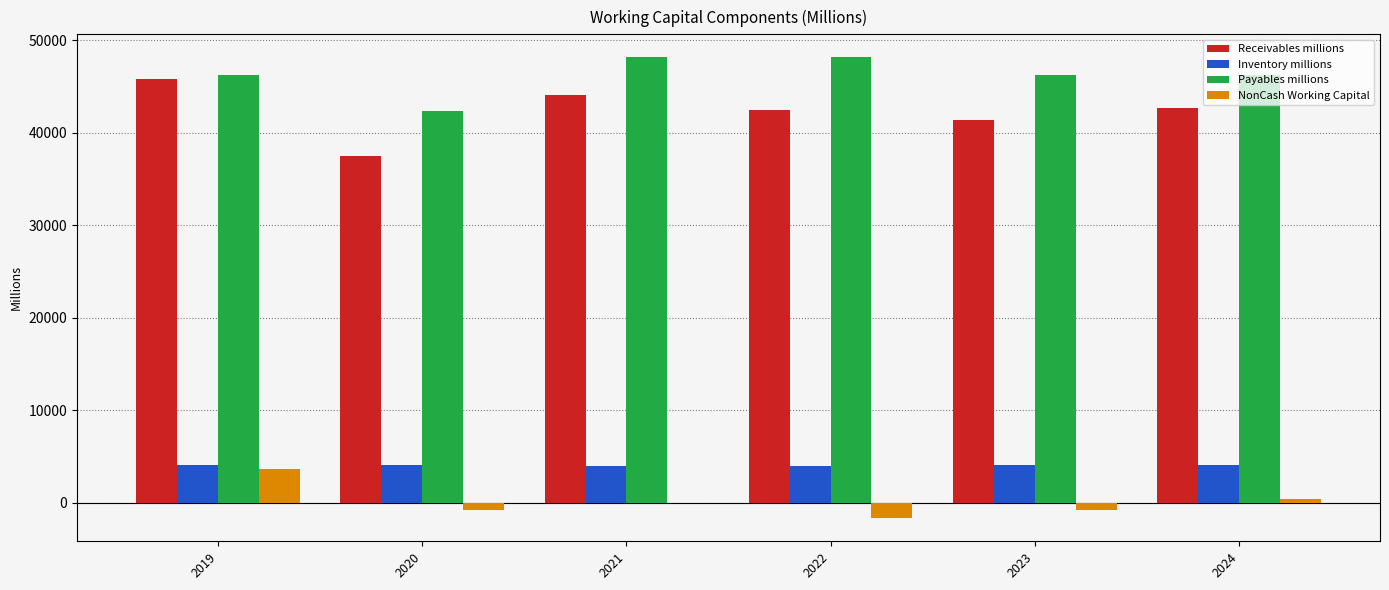

Between 2020 and 2021, which series saw the biggest shift?

Receivables millions